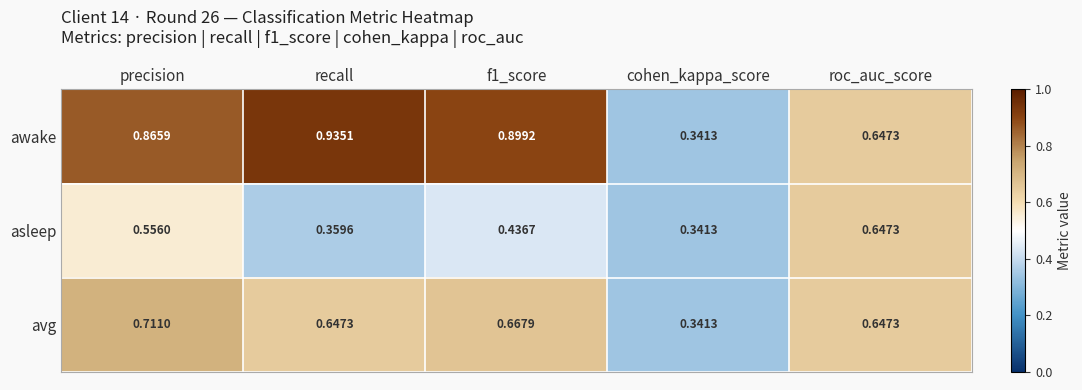

Which series has the widest spread of values?

awake